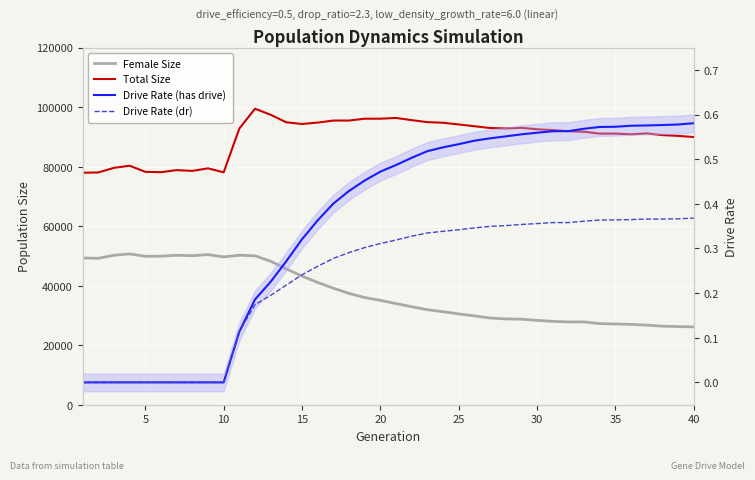

How many lines are shown in the chart?

4